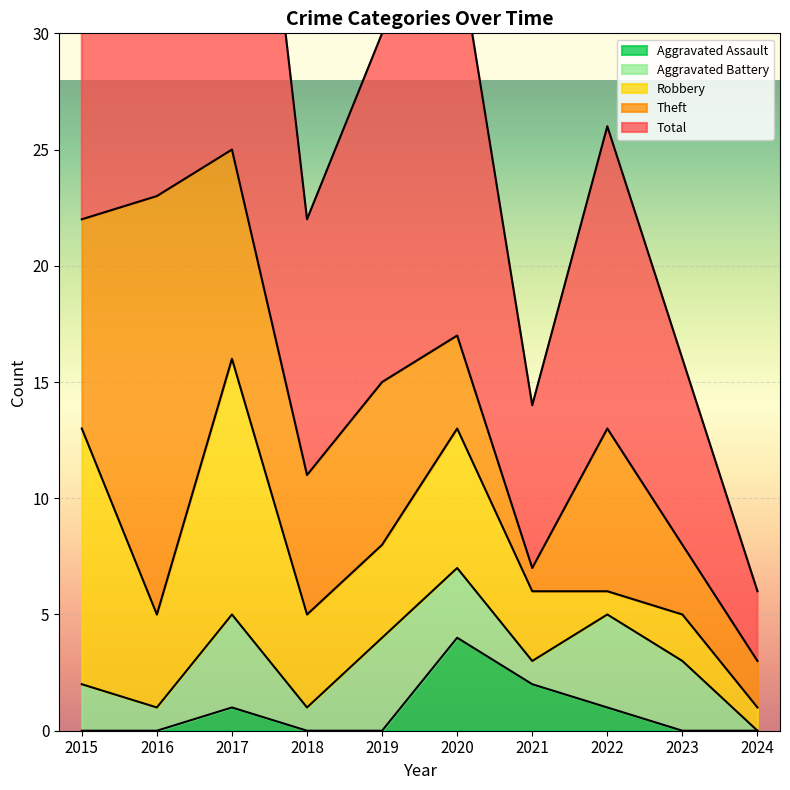

What are all the series names shown in the legend?

Aggravated Assault, Aggravated Battery, Robbery, Theft, Total